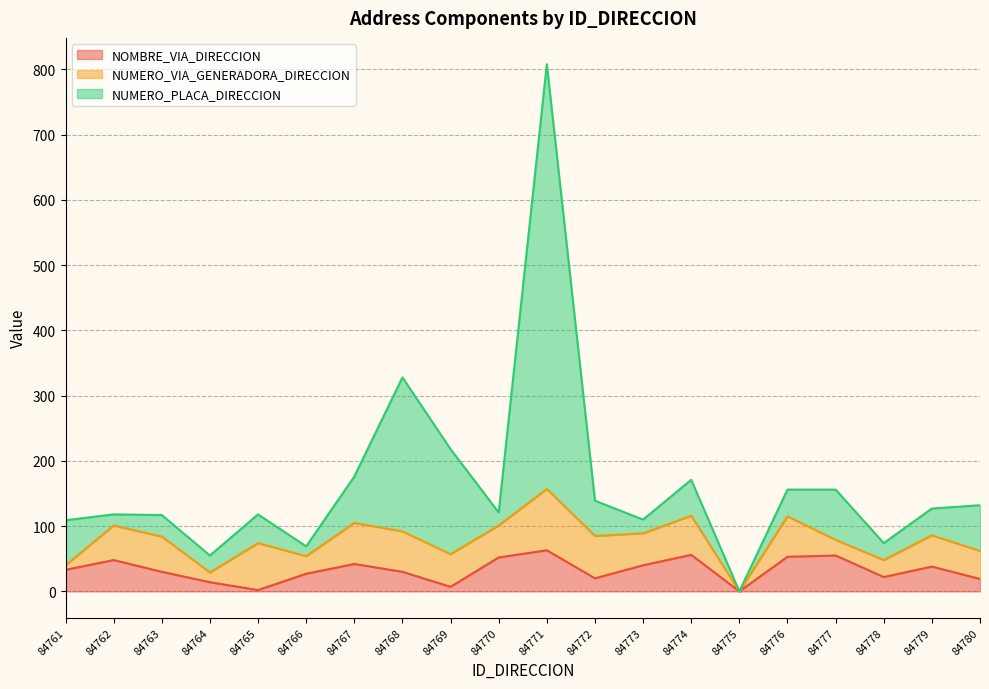

What is the total value across all series at 84780?

132